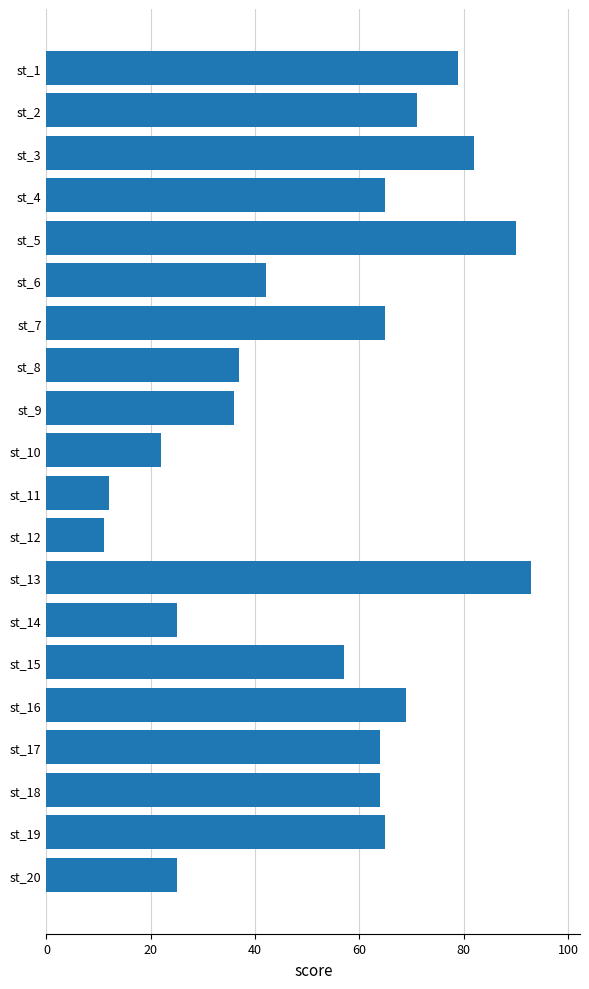

Reading bottom to top, transcribe all the data shown in this chart.

st_20=25	st_19=65	st_18=64	st_17=64	st_16=69	st_15=57	st_14=25	st_13=93	st_12=11	st_11=12	st_10=22	st_9=36	st_8=37	st_7=65	st_6=42	st_5=90	st_4=65	st_3=82	st_2=71	st_1=79